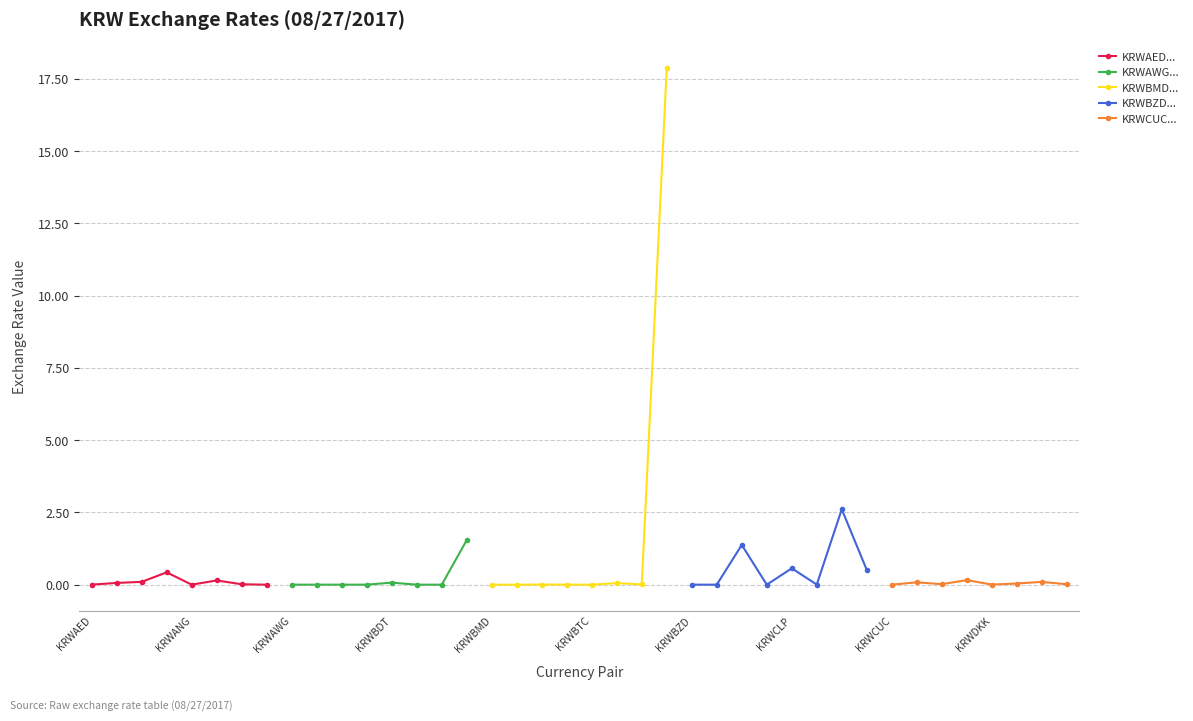

True or false: KRWBMD... has a value of 0.0 at KRWAWG.

False